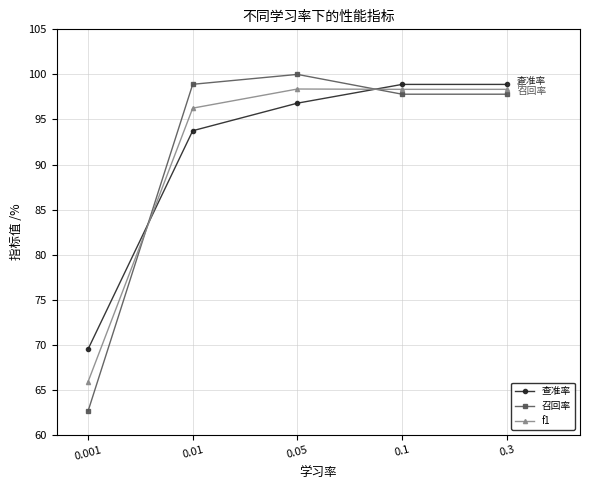

What is the total value across all series at 0.3?

295.0